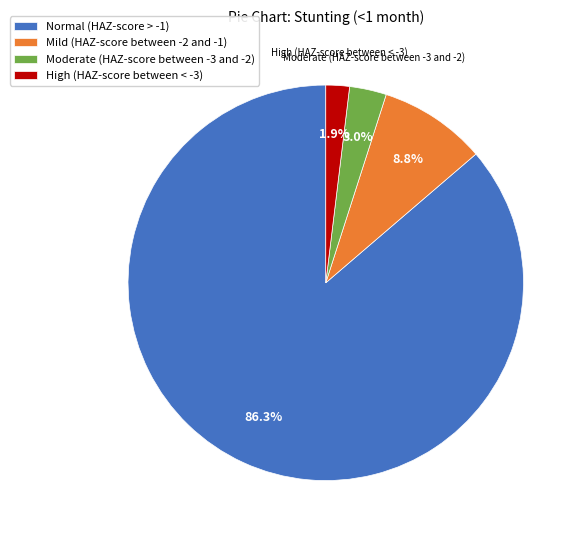

Is Normal (HAZ-score > -1) the majority of the pie?

Yes